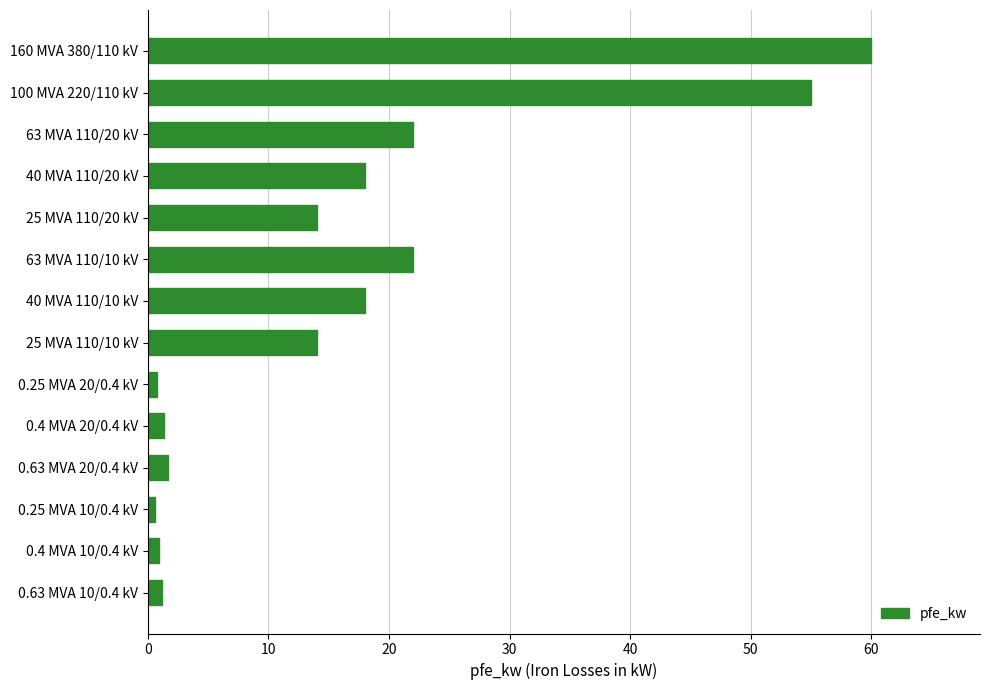

What is the maximum value shown in the chart?

60.0